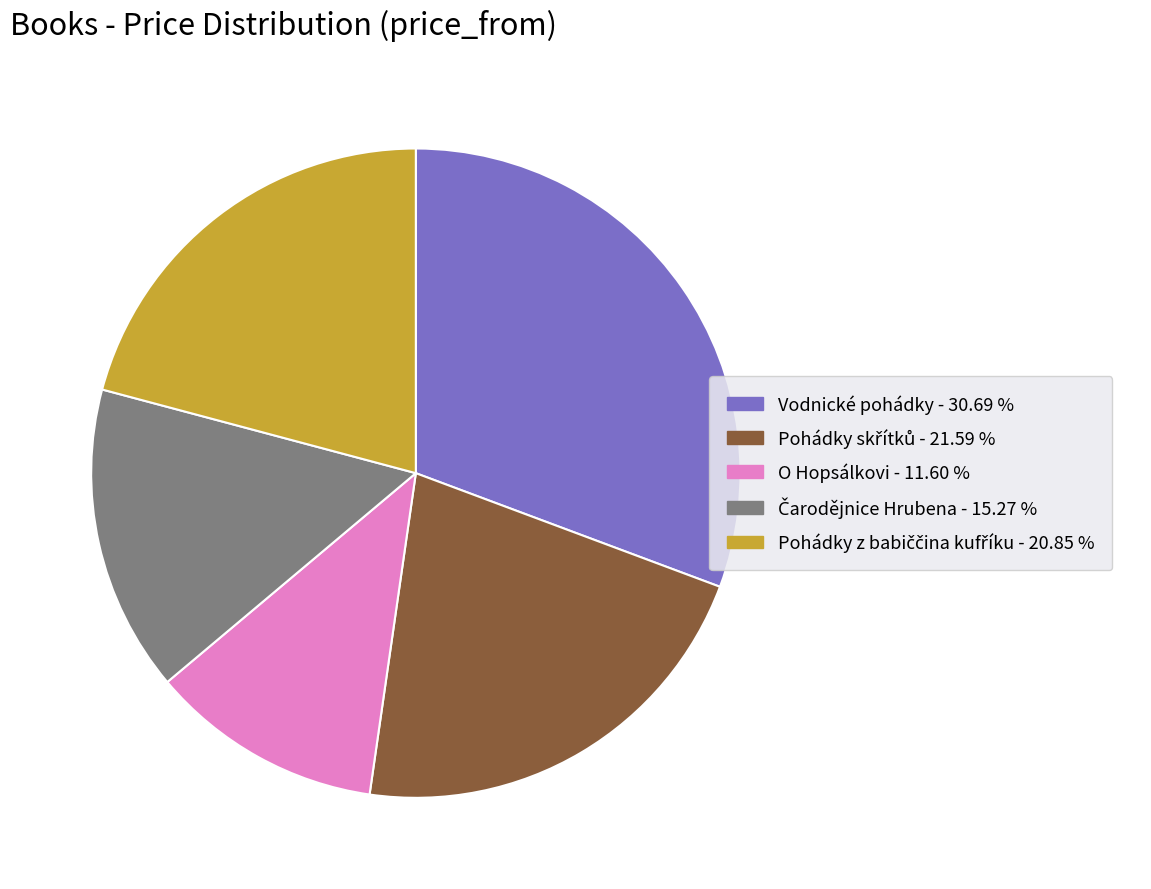

Which category has the smallest portion of the pie?

O Hopsálkovi